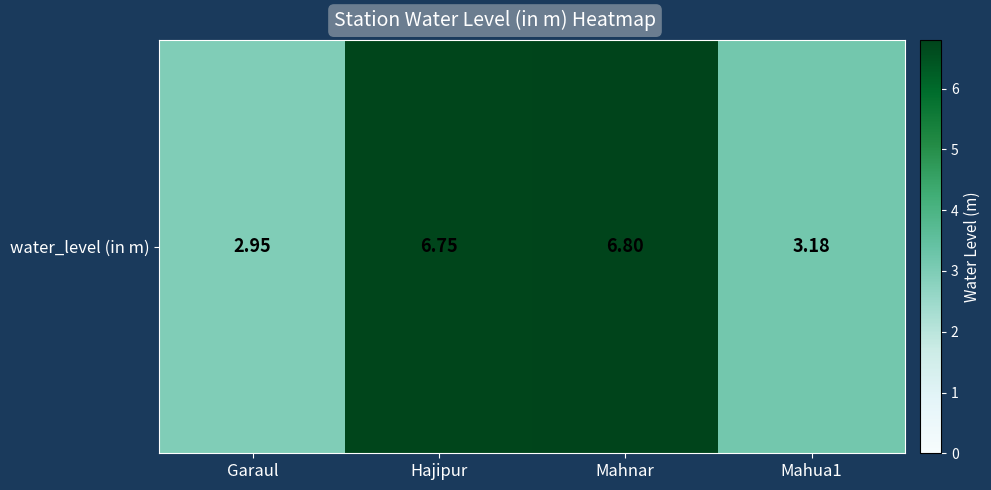

How many values are below 6?

2